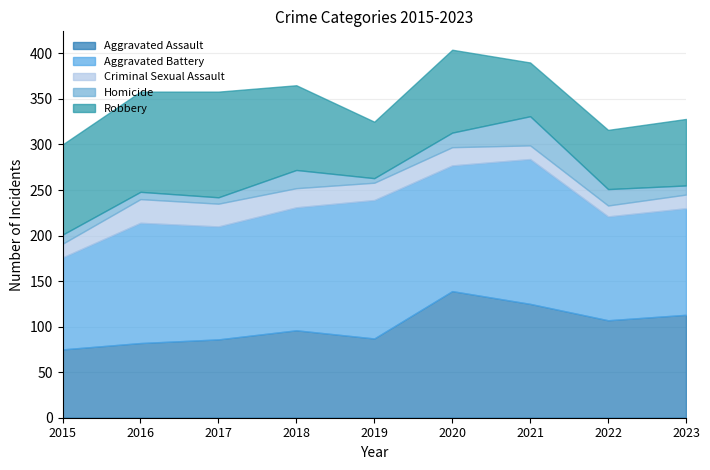

At how many categories does at least one series exceed 24?

9